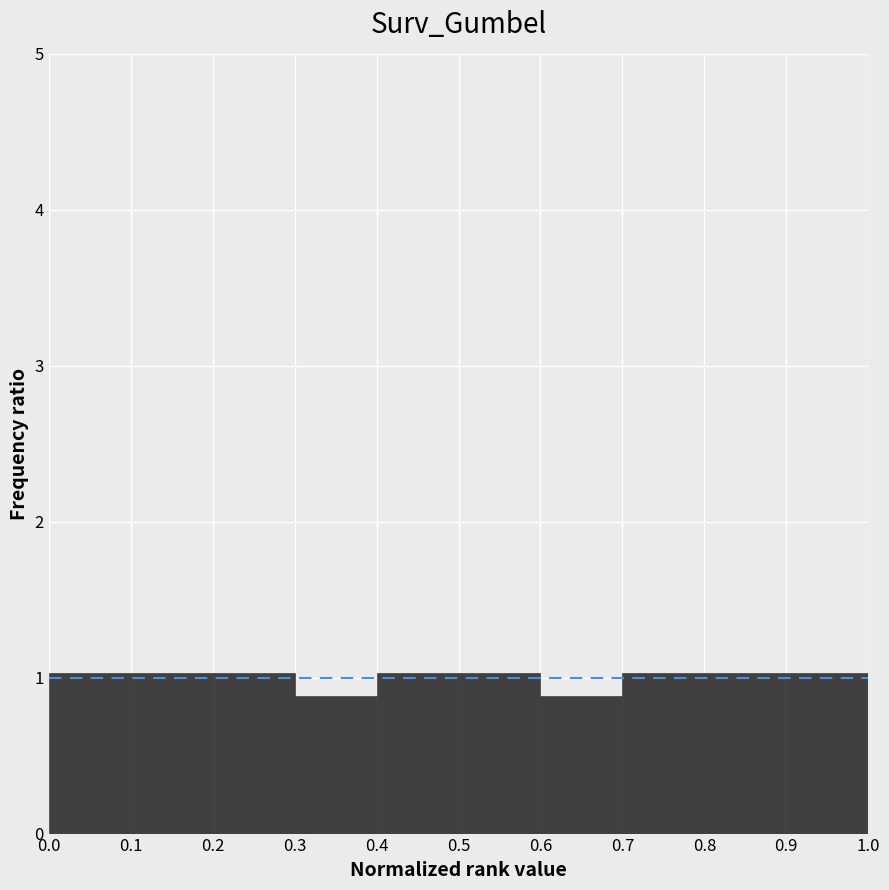

Reading left to right, transcribe this chart: for each bar, give the range it covers on the x-axis and its height. The values are not printed on the chart, so give them approximately, as read against the axis.

0.0 to 0.1: 1.0
0.1 to 0.2: 1.0
0.2 to 0.3: 1.0
0.3 to 0.4: 0.9
0.4 to 0.5: 1.0
0.5 to 0.6: 1.0
0.6 to 0.7: 0.9
0.7 to 0.8: 1.0
0.8 to 0.9: 1.0
0.9 to 1.0: 1.0